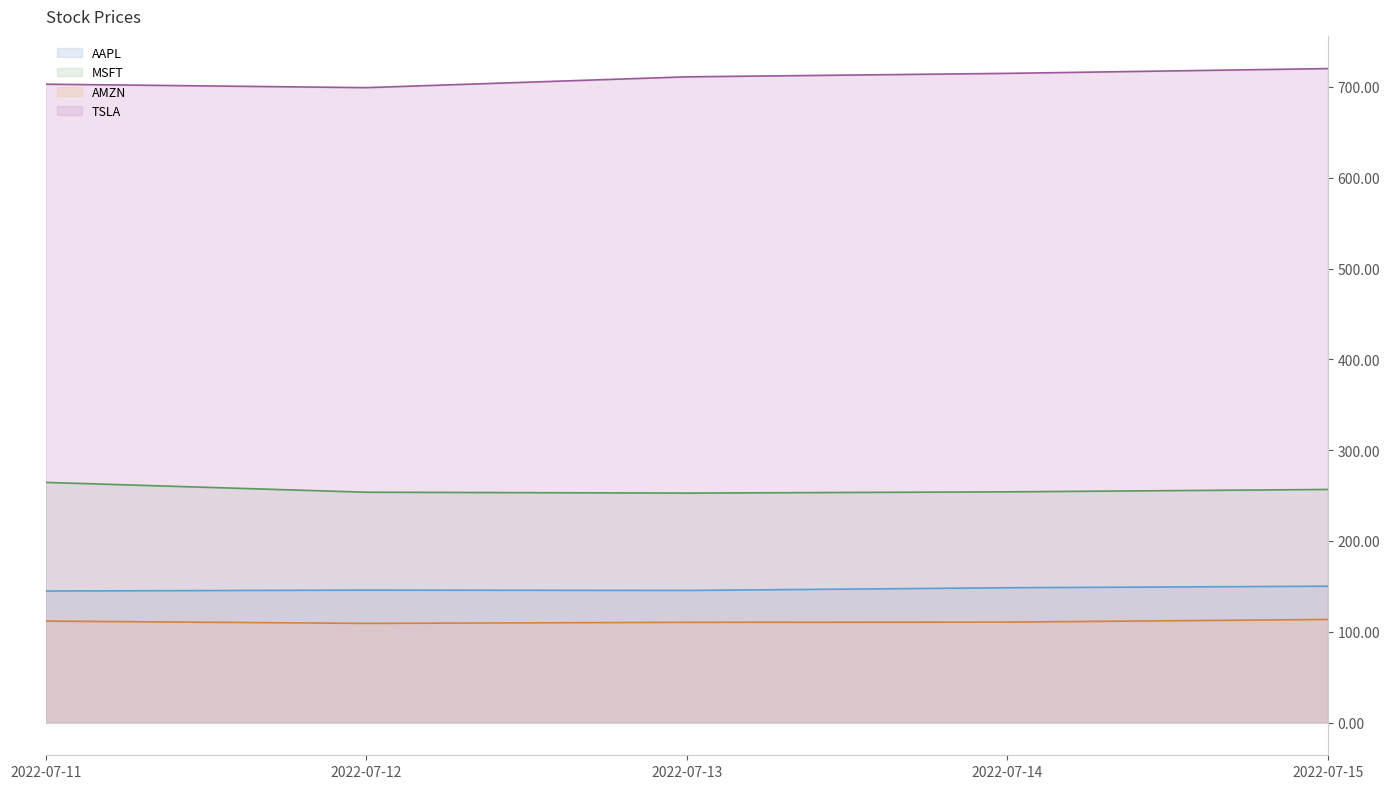

True or false: TSLA and MSFT intersect in this chart.

False